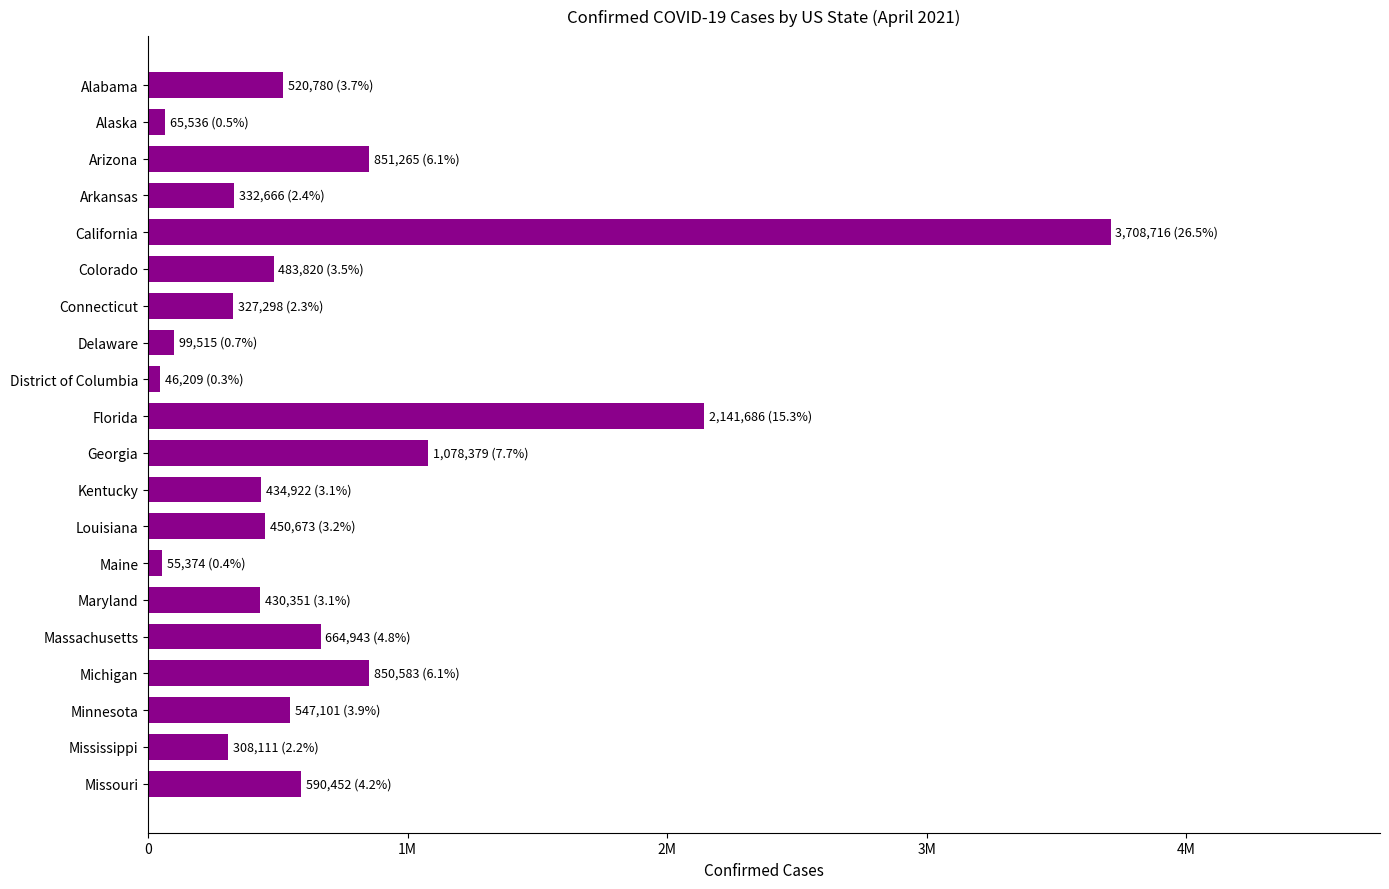

Are the bars horizontal?

Yes